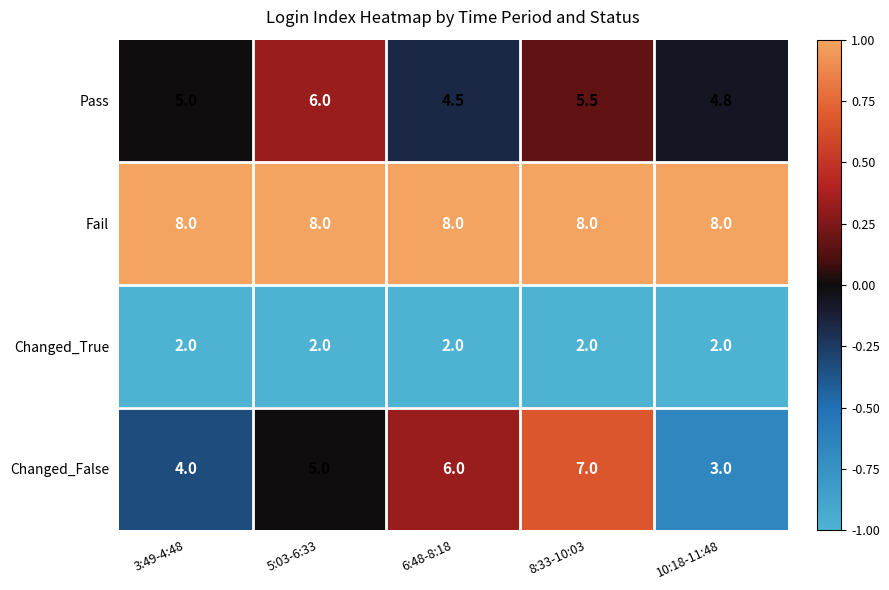

List the series in order of their peak value, lowest first.

Changed_True, Pass, Changed_False, Fail